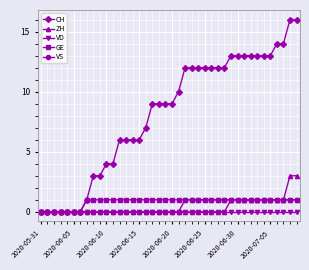

Which series has the largest total across all categories?

CH